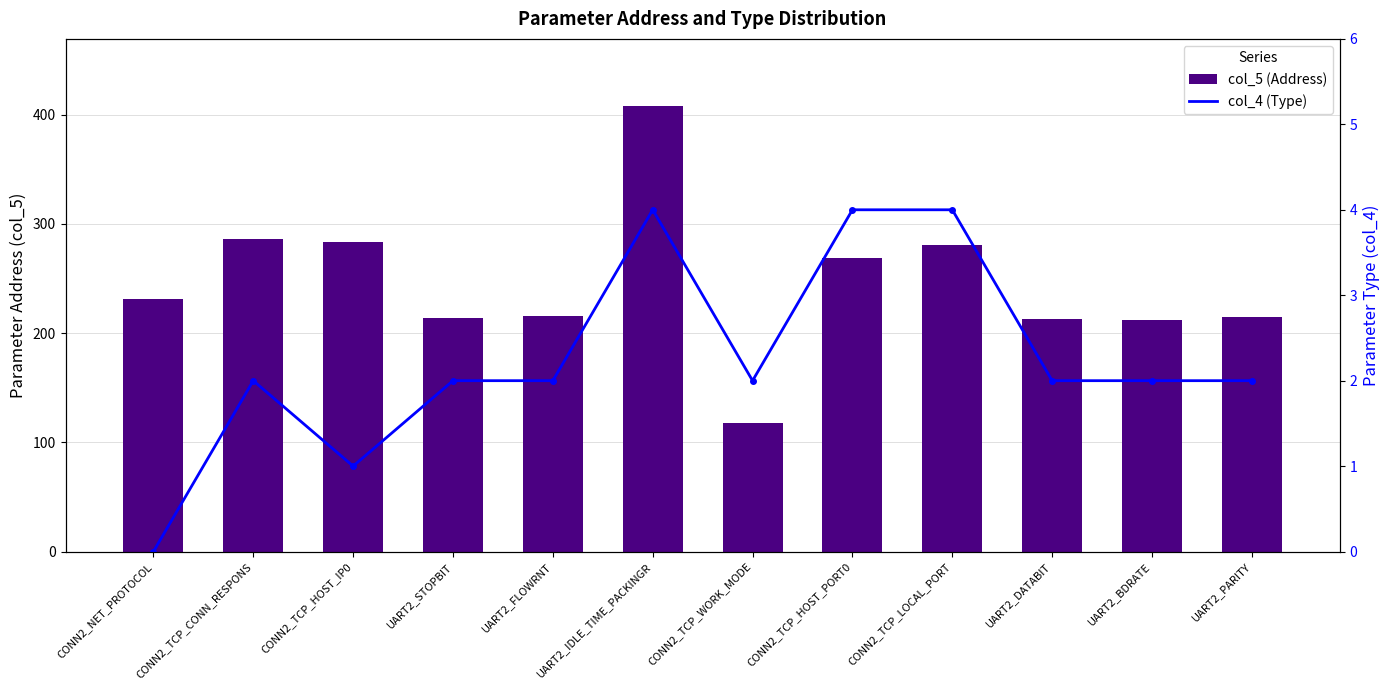

What is the label of the 12th bar from the right?

CONN2_NET_PROTOCOL